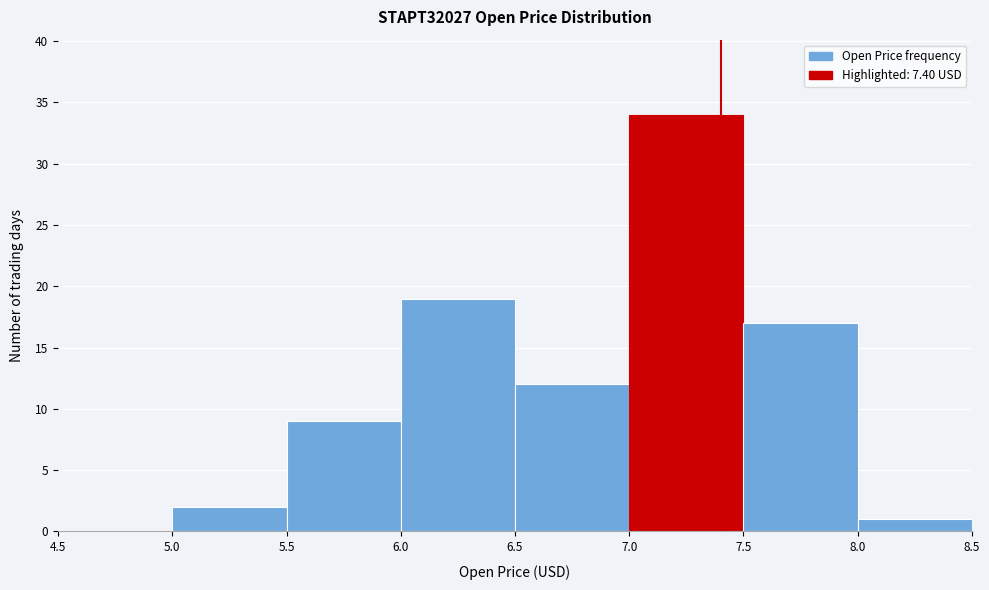

Reading left to right, list every bar in this chart as the range it spans on the x-axis followed by its height. The values are not printed on the chart, so give them approximately, as read against the axis.

4.5 to 5.0: 0
5.0 to 5.5: 2
5.5 to 6.0: 9
6.0 to 6.5: 19
6.5 to 7.0: 12
7.0 to 7.5: 34
7.5 to 8.0: 17
8.0 to 8.5: 1